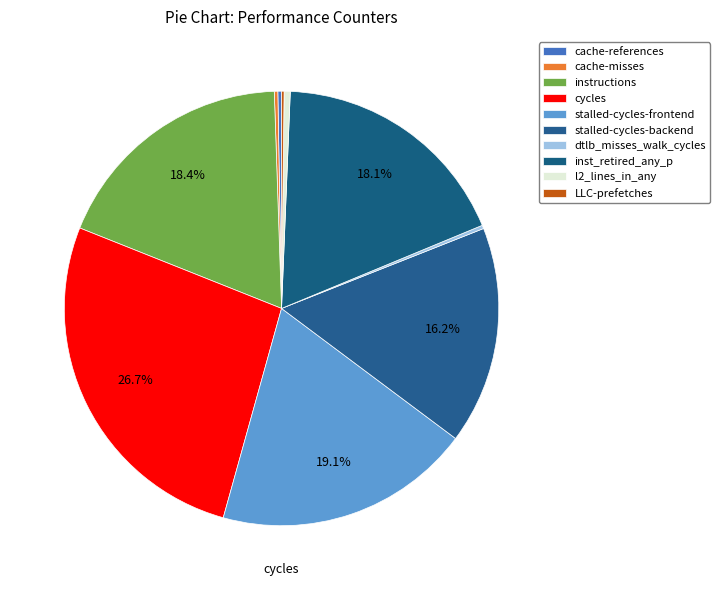

Which category has the smallest portion of the pie?

LLC-prefetches